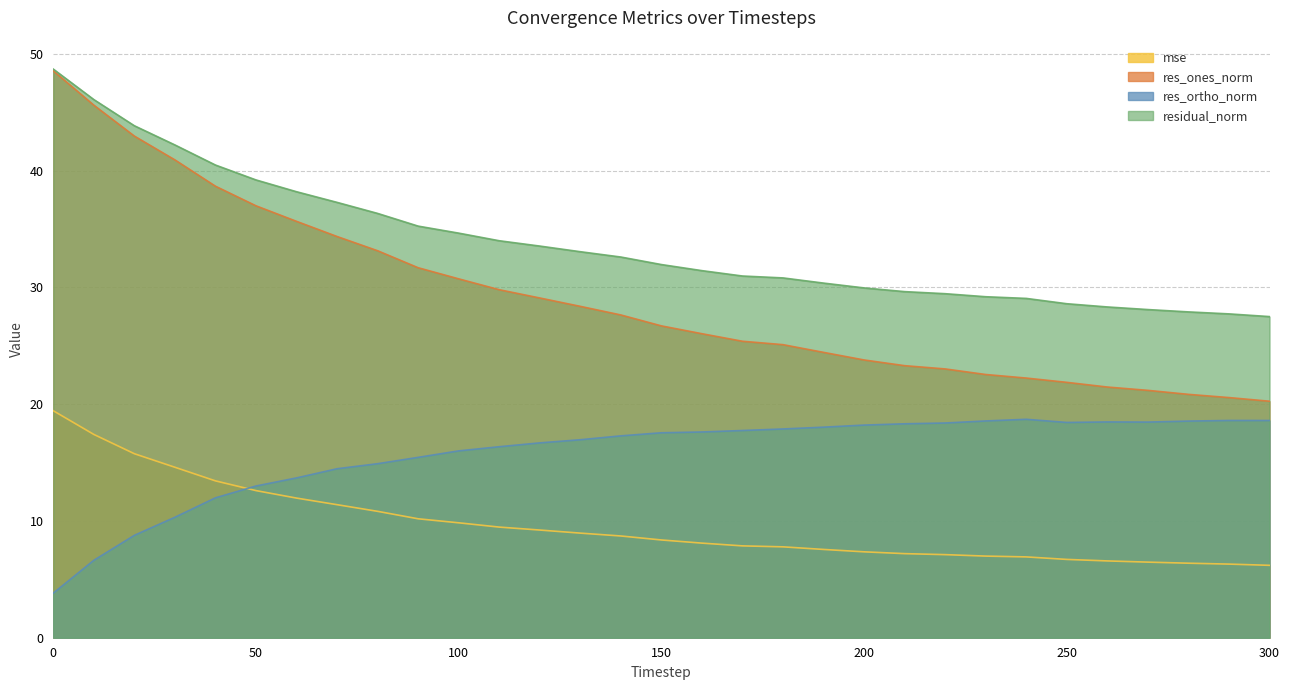

What is the value of the mse point at the 30th from the left?

6.3